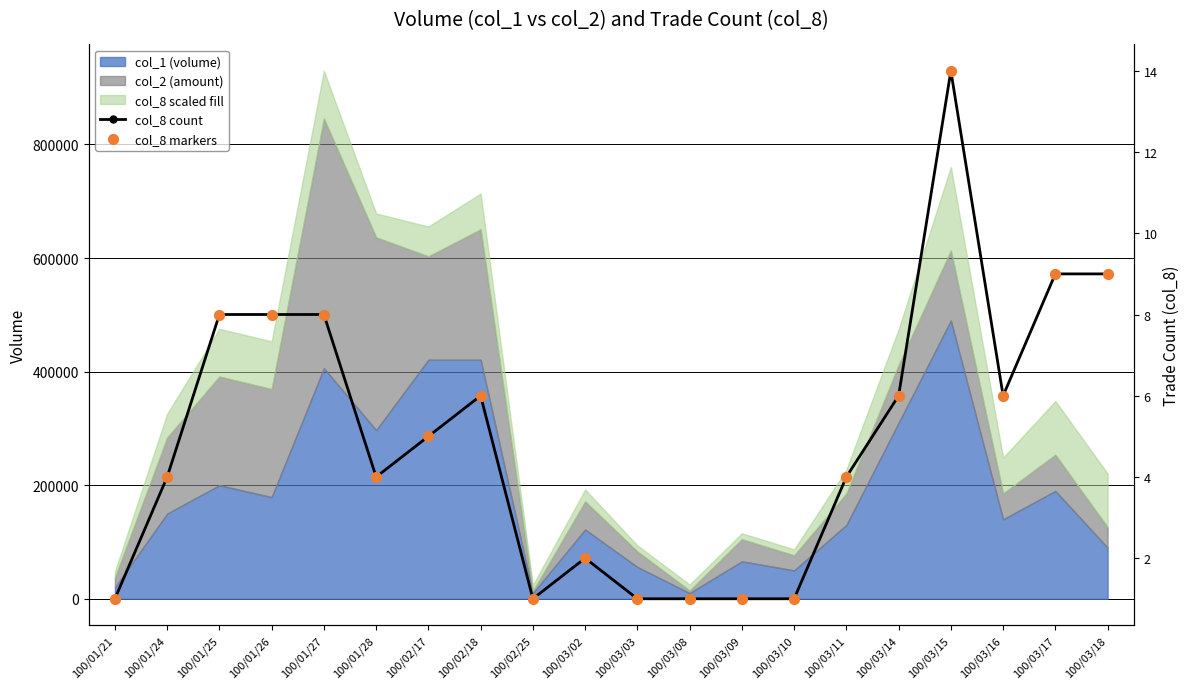

Is the value of col_8 count at 100/03/11 greater than the value of col_8 markers at 100/02/25?

Yes